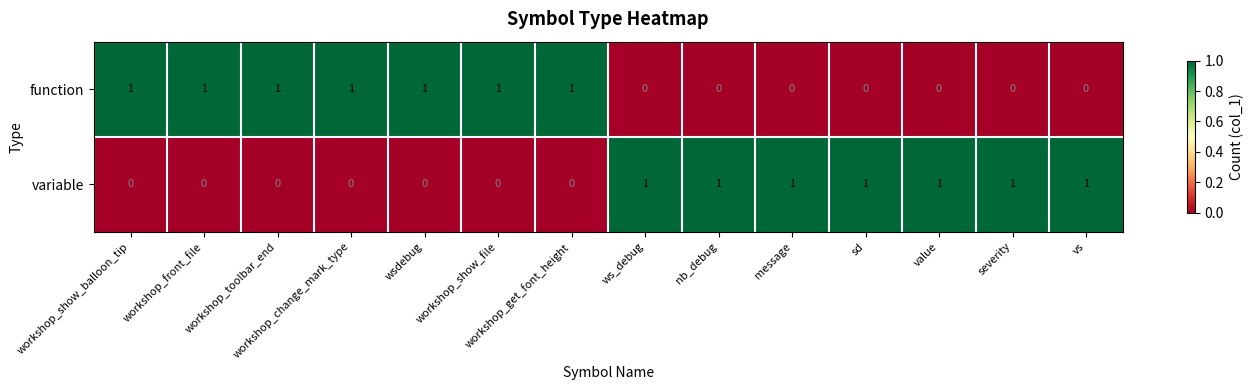

Is the value of variable at workshop_toolbar_end greater than the value of function at workshop_show_balloon_tip?

No